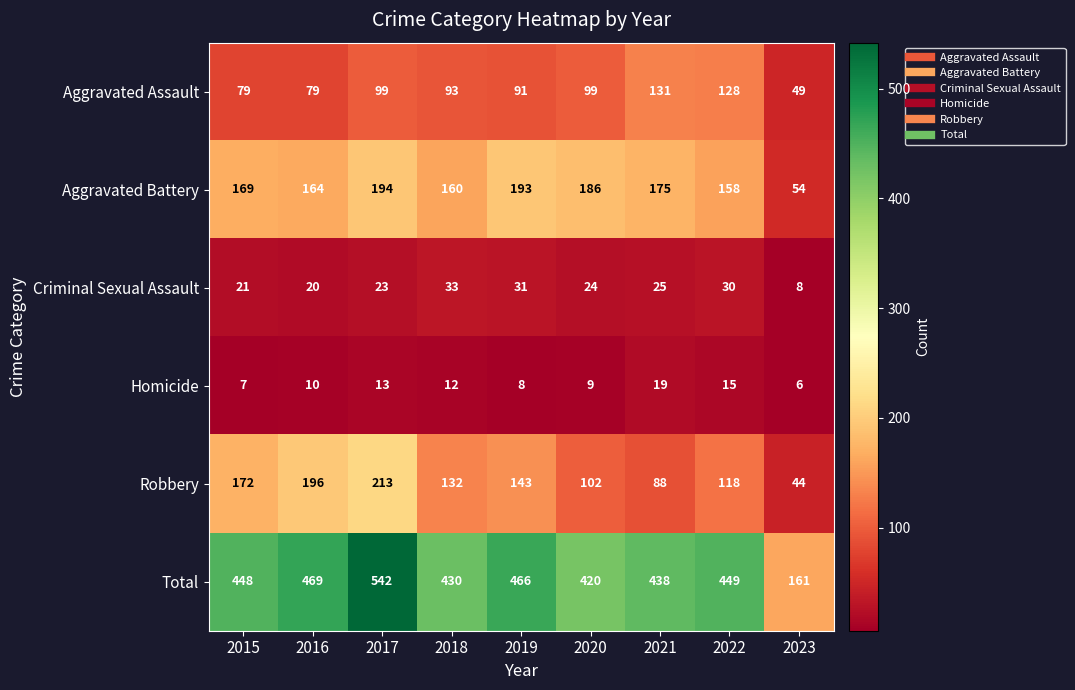

What is the sum of the Criminal Sexual Assault values at 2015 and 2016?

41